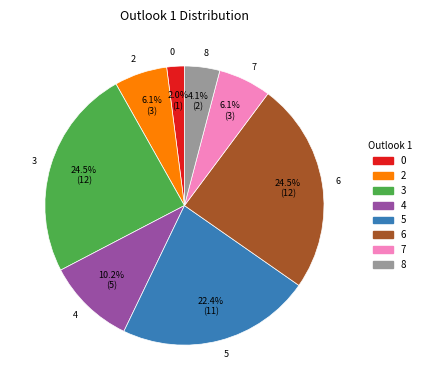

The 4 slice represents 10% of the pie. True or false?

True